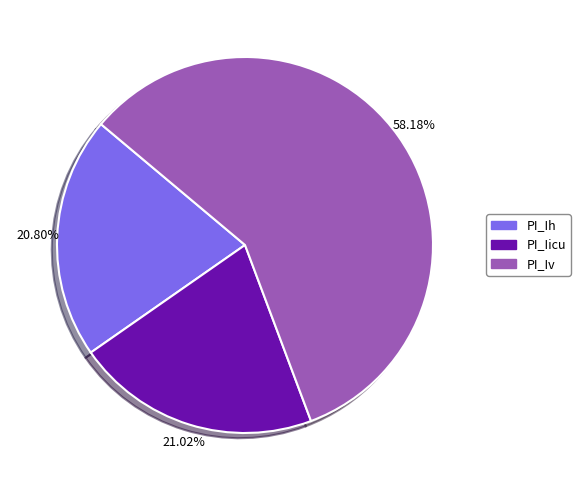

True or false: PI_Ih accounts for 21% of the total.

True